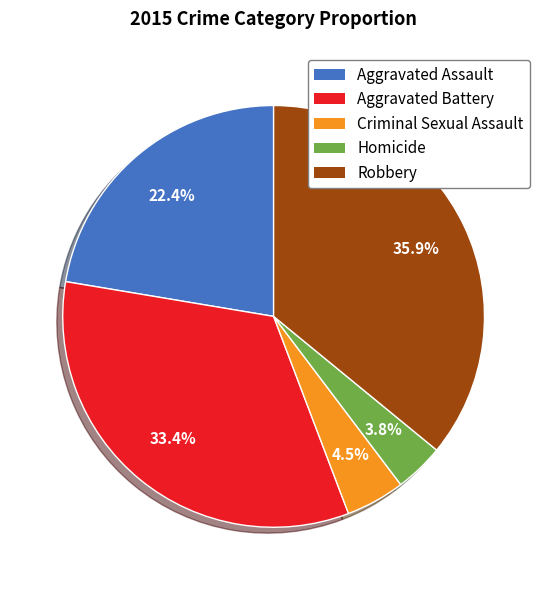

Rank the categories by value from lowest to highest.

Homicide, Criminal Sexual Assault, Aggravated Assault, Aggravated Battery, Robbery